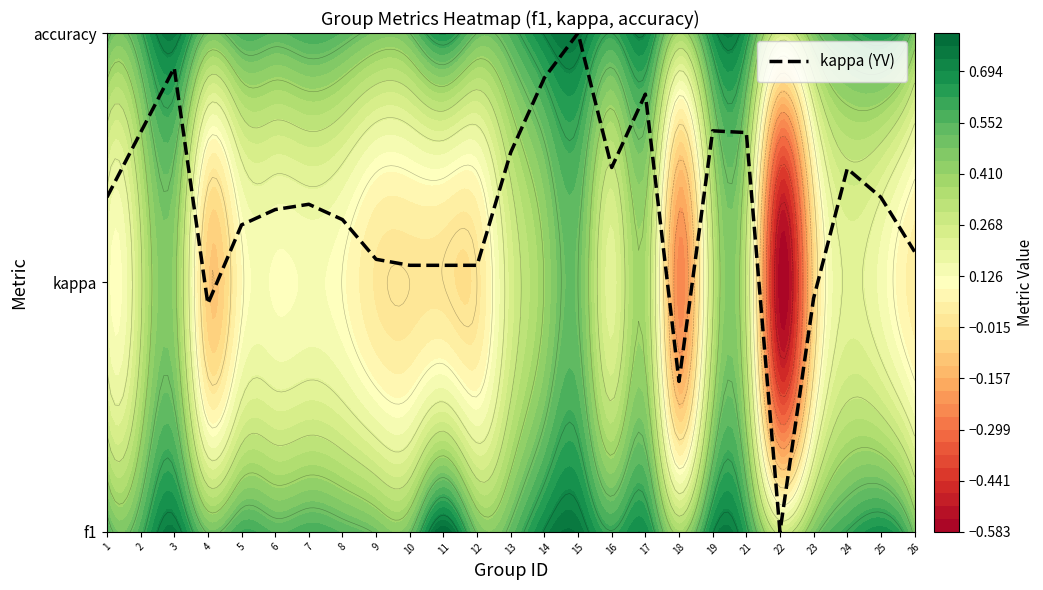

What is the difference between the values at 9 and 19?

0.5